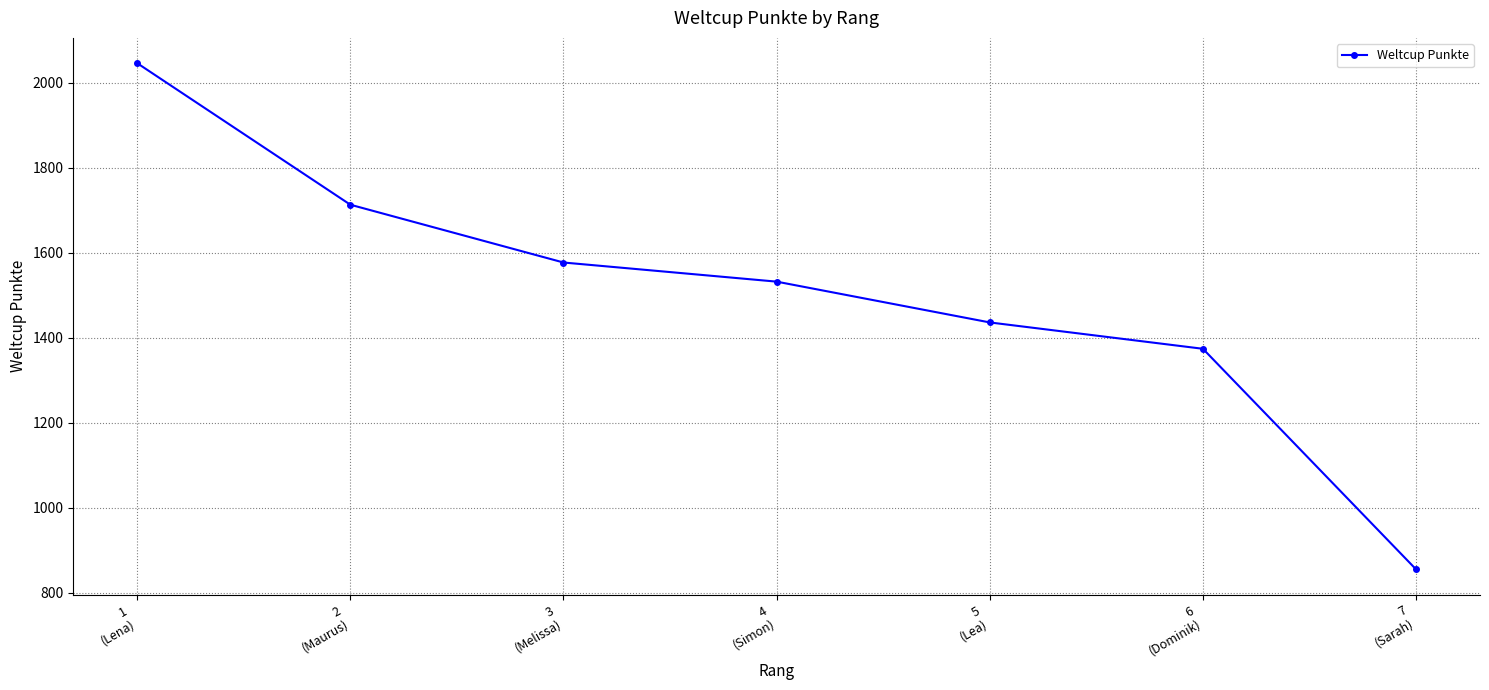

What is the difference between the second highest and minimum values?

858